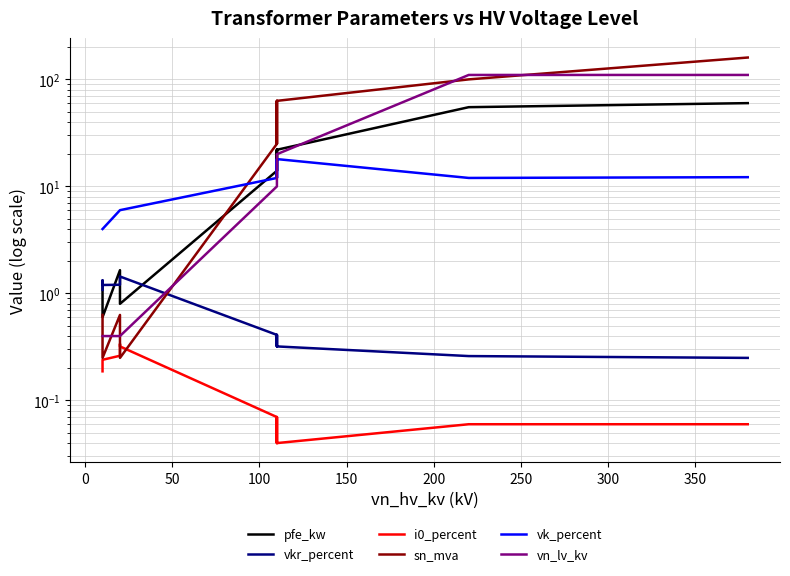

What is the value of the vn_lv_kv point at the 9th from the left?

0.4